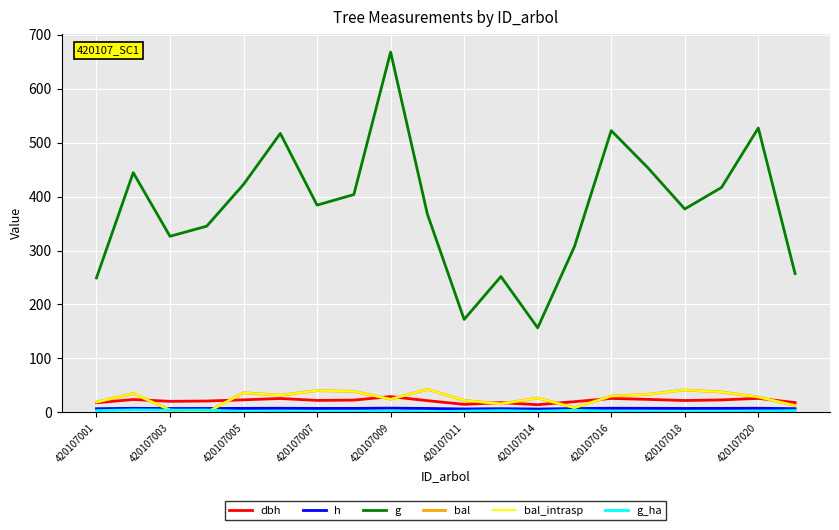

Is this an area chart (filled region under the line)?

No